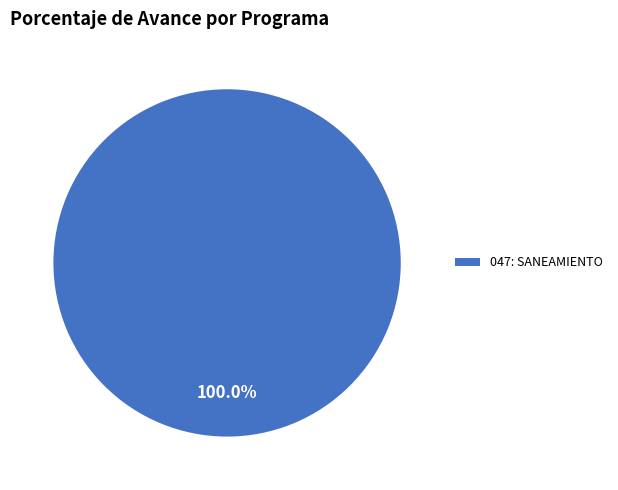

How many slices are in this pie chart?

1